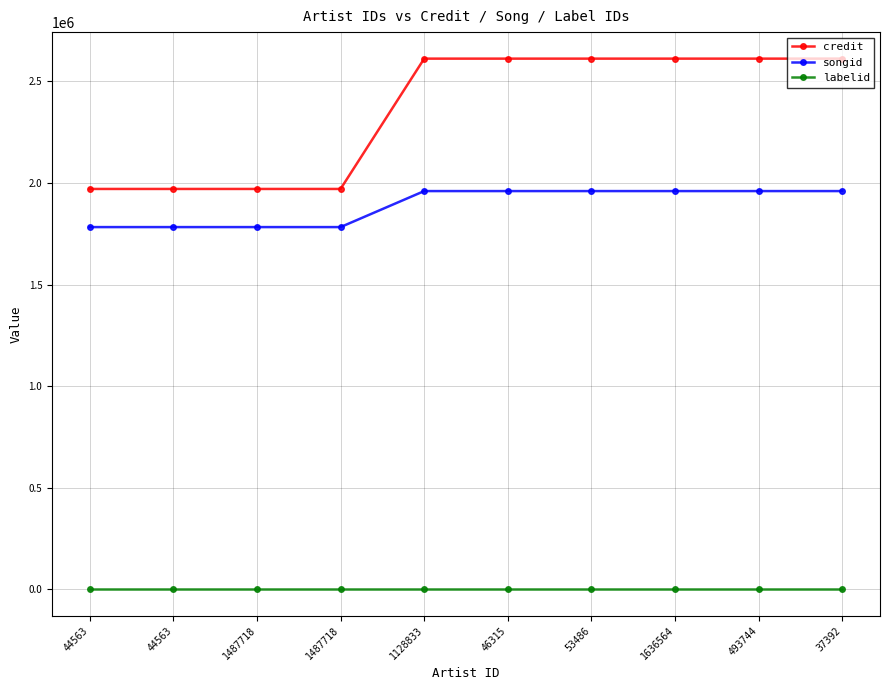

At 493744, list the series in order from largest to smallest.

credit, songid, labelid